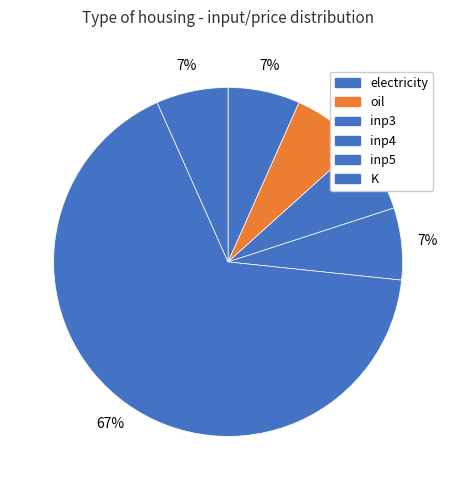

Which category has the biggest portion of the pie?

inp5